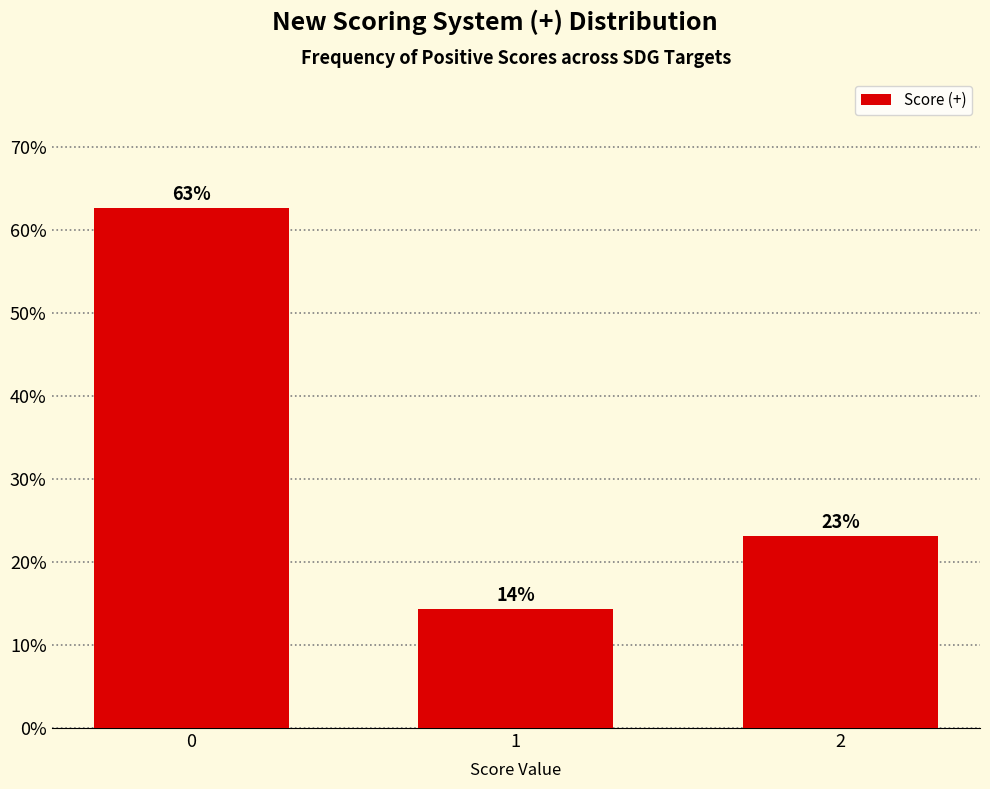

How many bars are there in total?

3